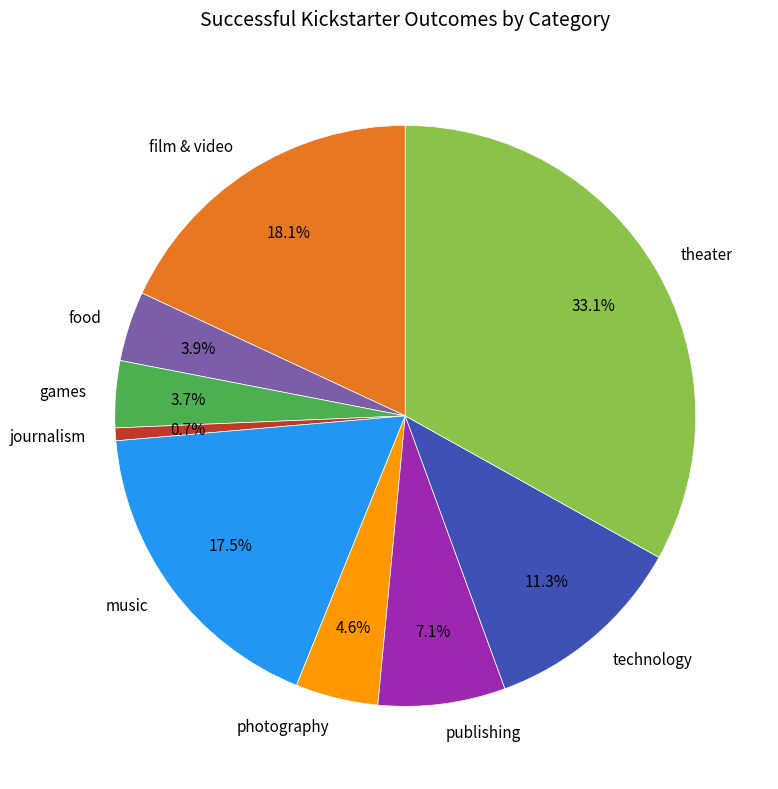

Does food represent more than half of the total?

No